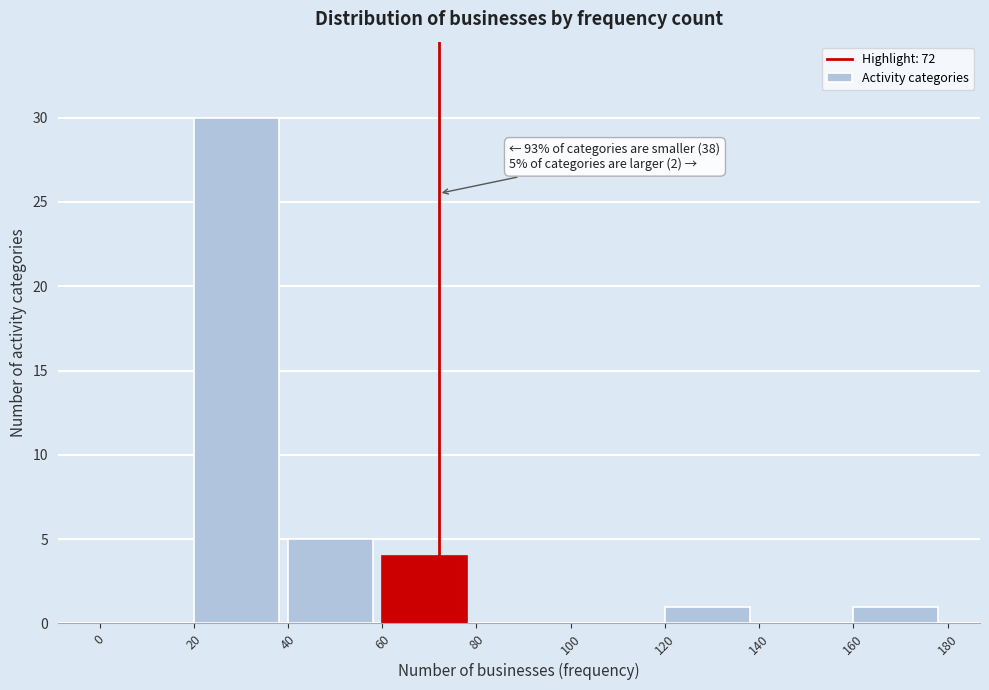

Over which range of the x-axis is the bar tallest?

20 to 40